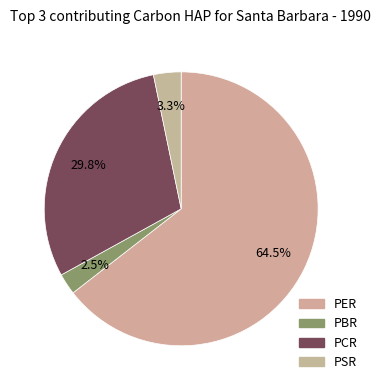

Which slice represents more than half of the pie?

PER